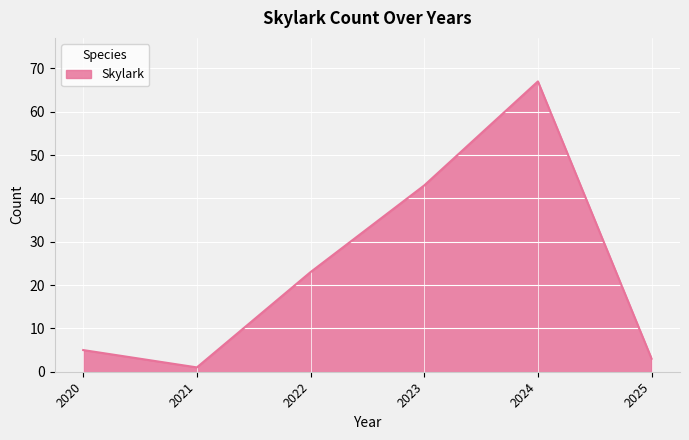

True or false: the data shows 23 at 2022.

True